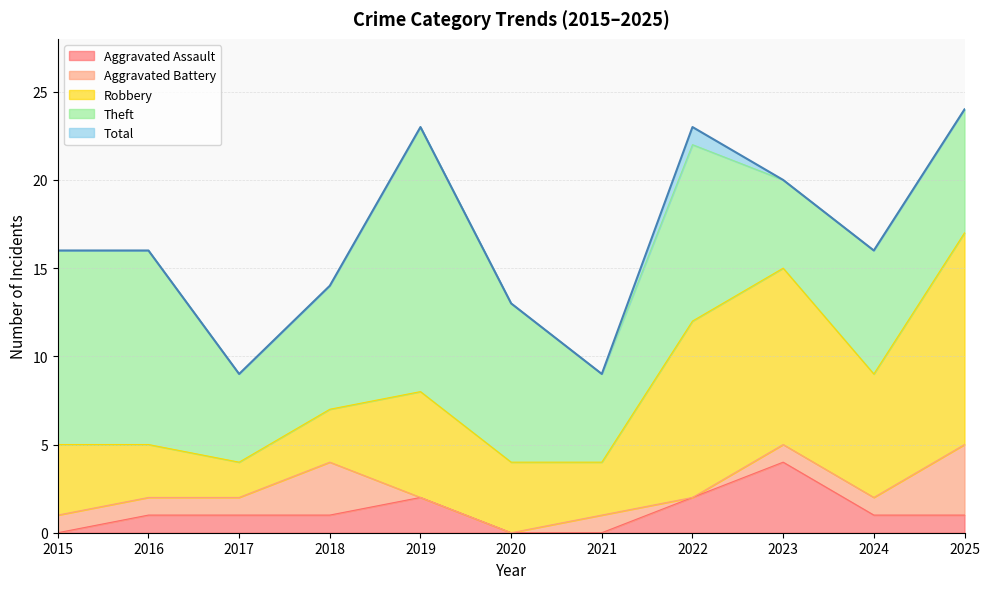

What is the average value of the Theft series?

8